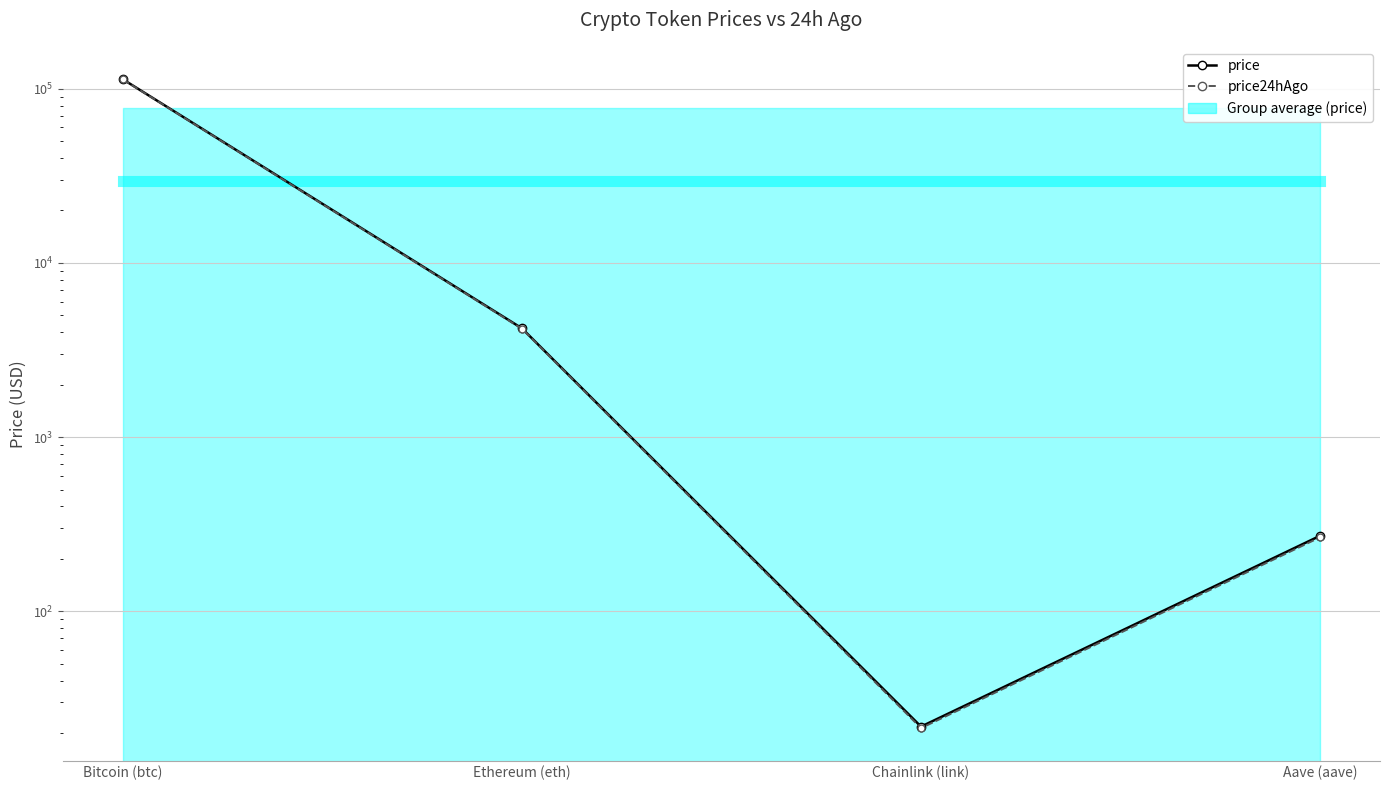

What is the spread (max minus min) of values at Ethereum (eth)?

25229.0